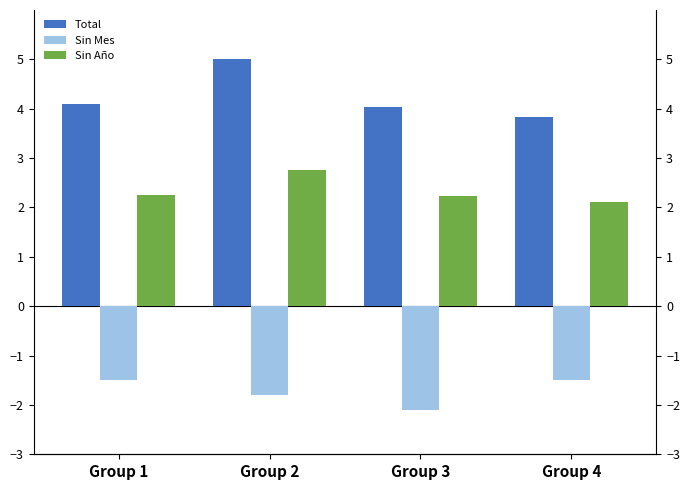

Rank the series by their maximum value, from highest to lowest.

Total, Sin Año, Sin Mes